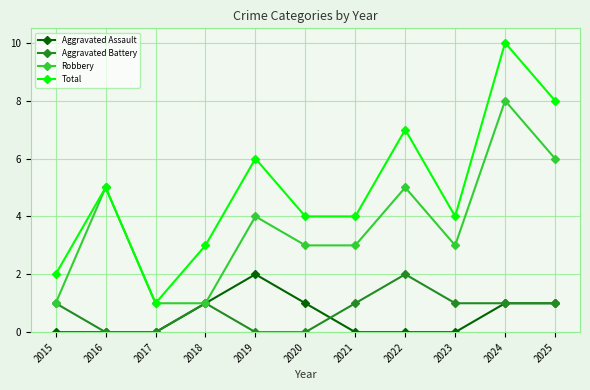

What are all the series names shown in the legend?

Aggravated Assault, Aggravated Battery, Robbery, Total